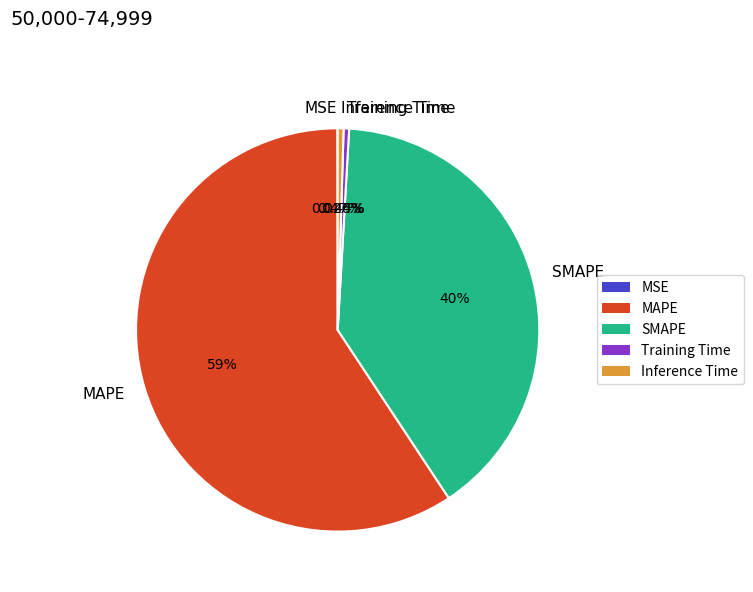

The MAPE slice represents 52% of the pie. True or false?

False